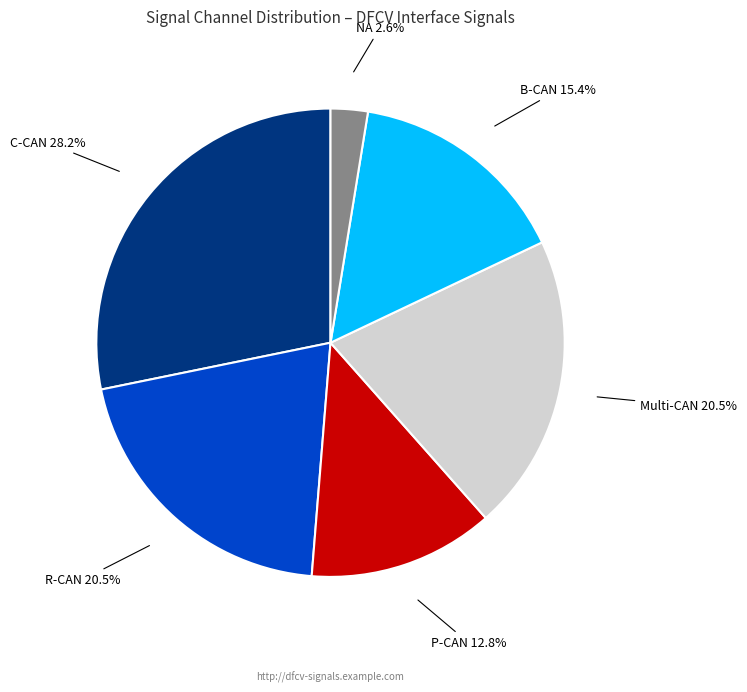

What percentage is the C-CAN slice, to the nearest percent?

28%